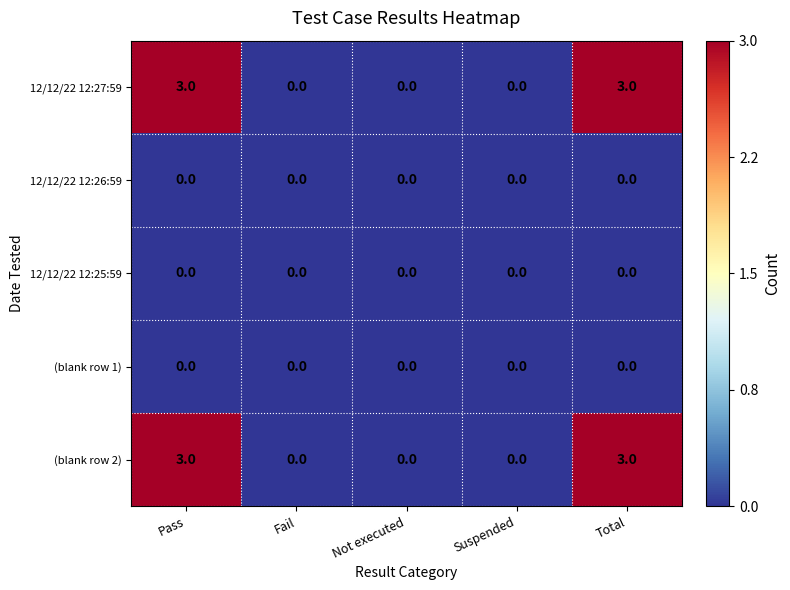

At how many categories does at least one series exceed 1?

2